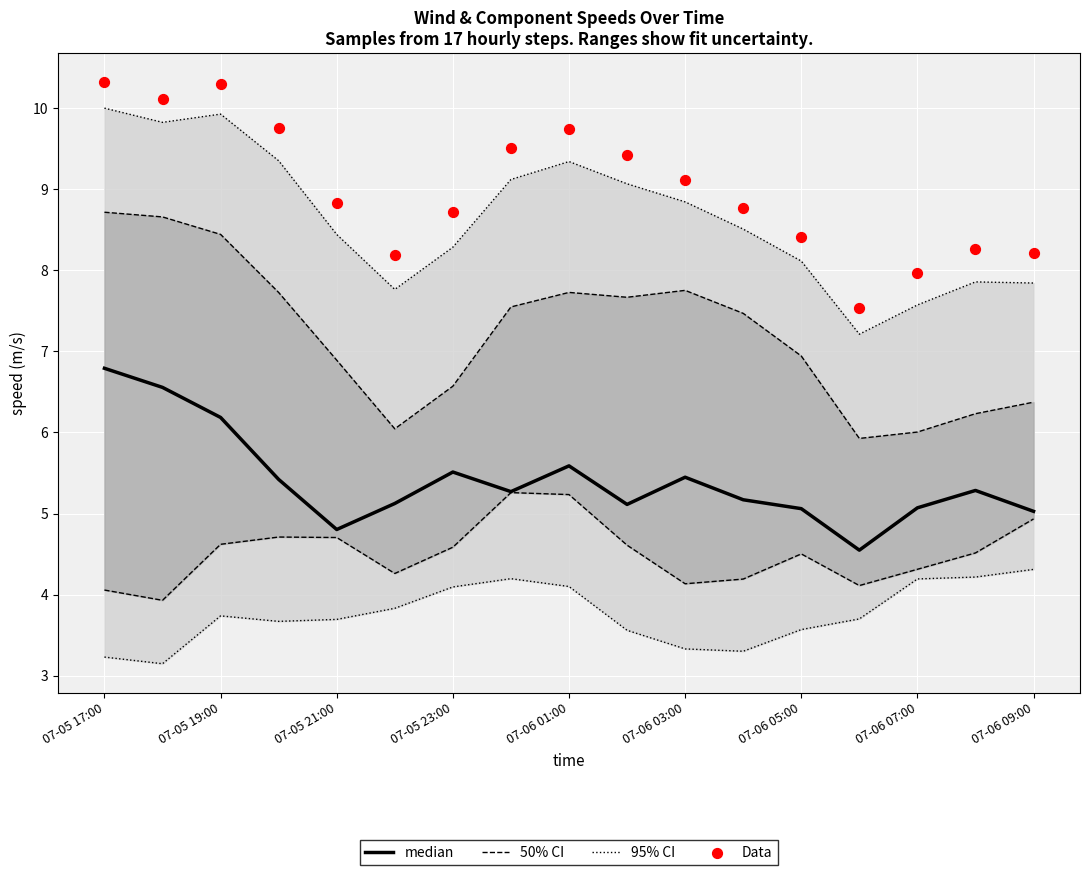

Which series contains the highest Y value?

Data